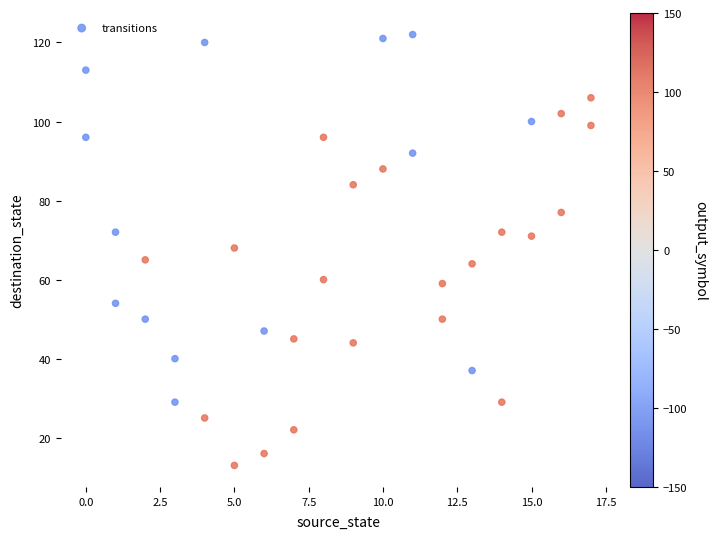

What is the range of X values (max minus min)?

17